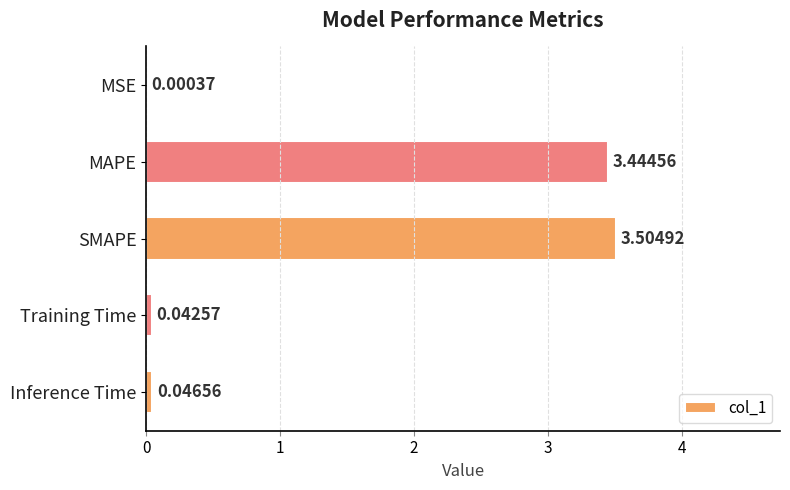

What is the change in value from MSE to SMAPE?

+3.5